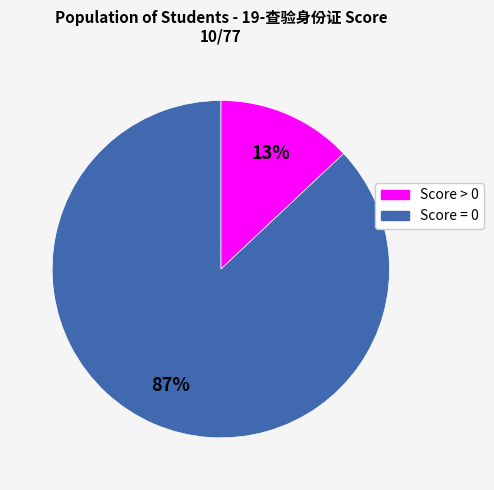

Which category has the smallest portion of the pie?

Score > 0